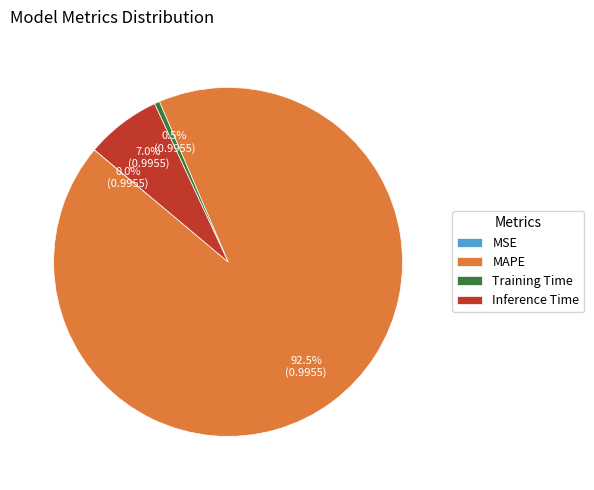

Does MAPE represent more than half of the total?

Yes